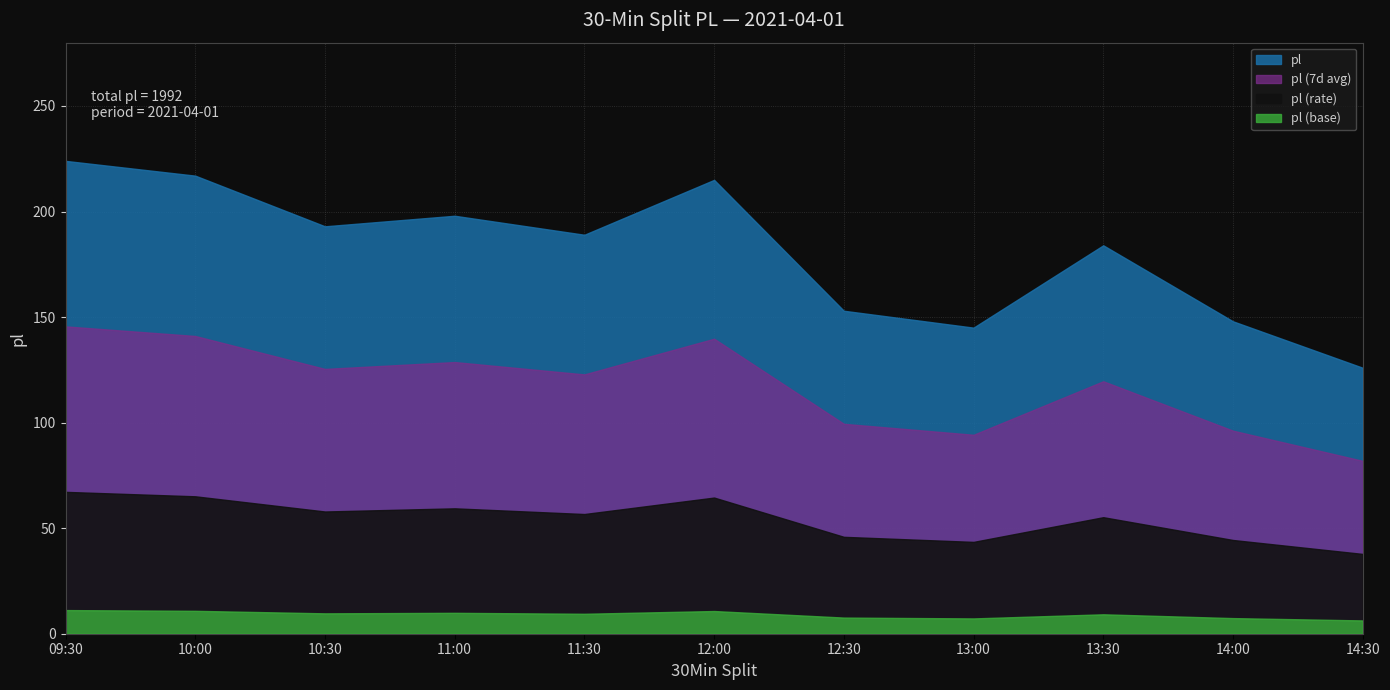

True or false: the data has more than 0 interior local peaks.

True